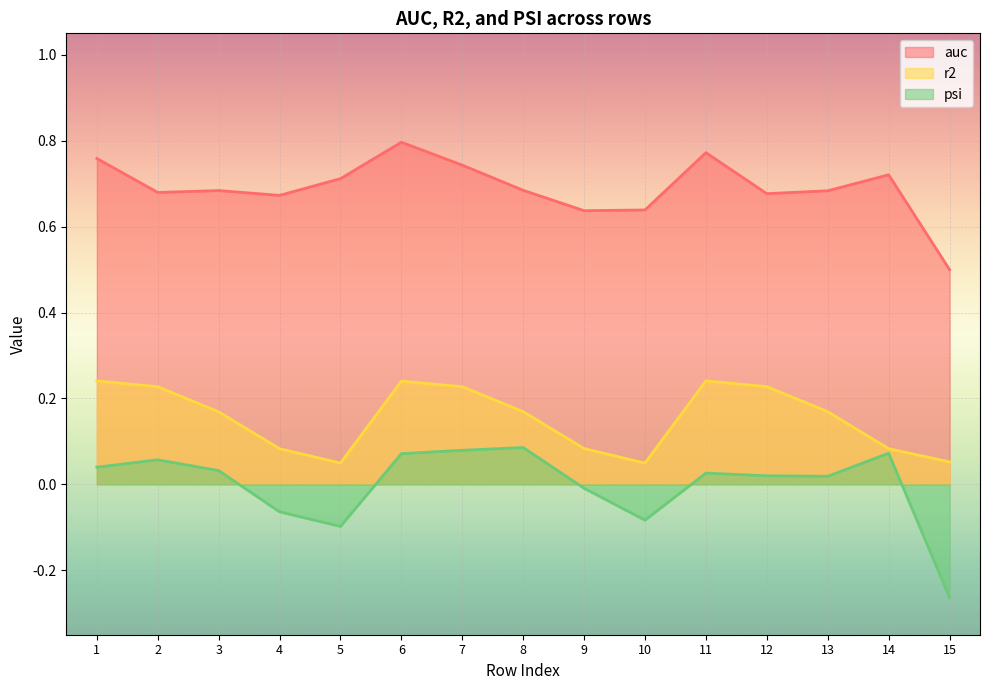

Count the r2 values in the range 0 to 1.

15